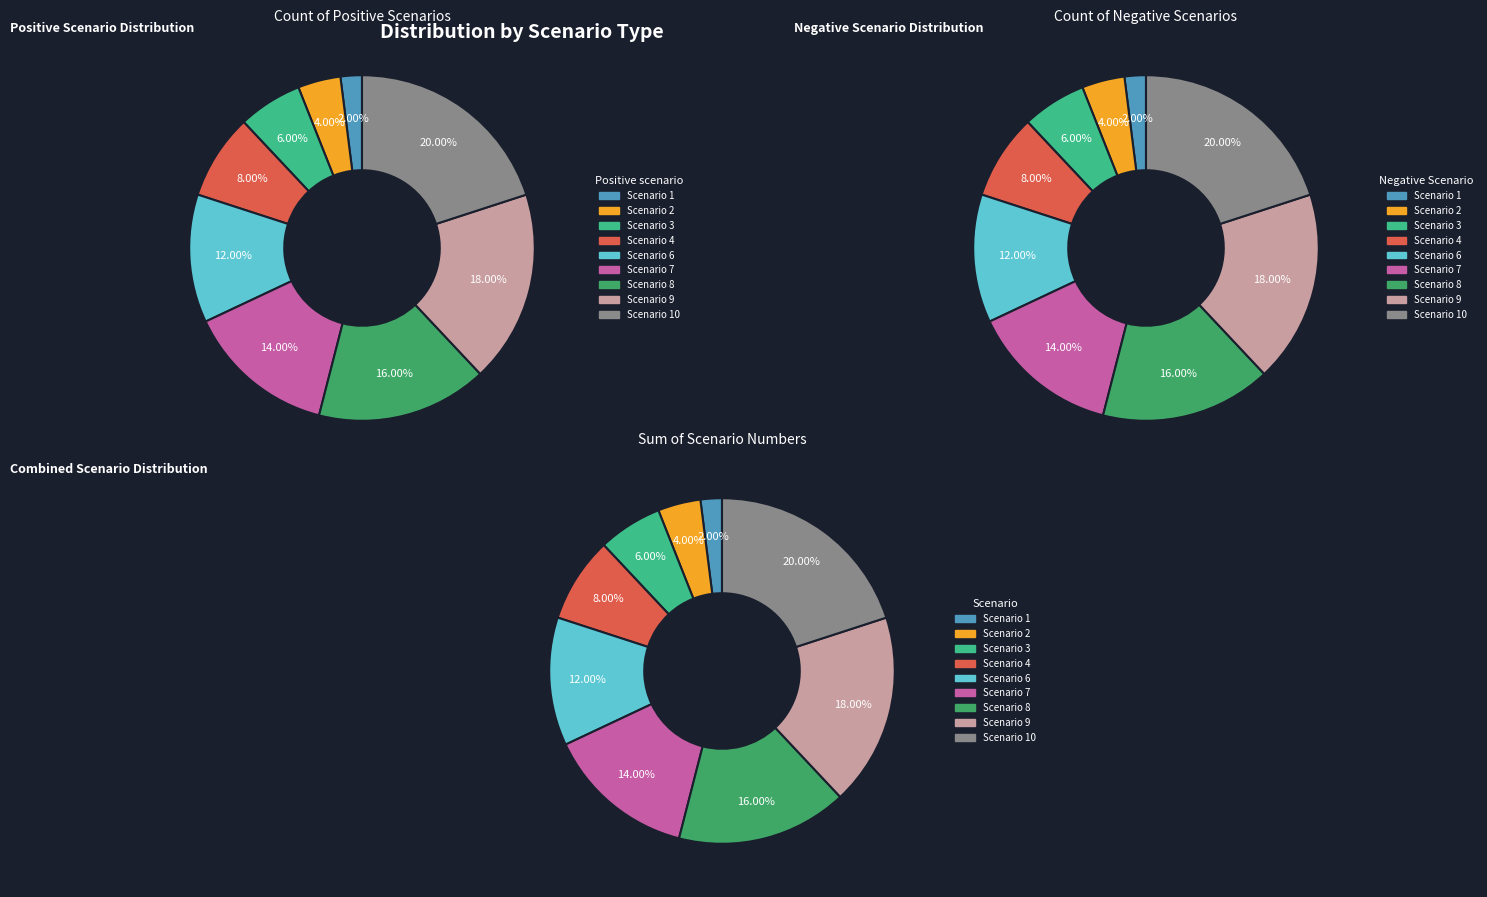

Is there any slice that represents more than half of the pie?

No